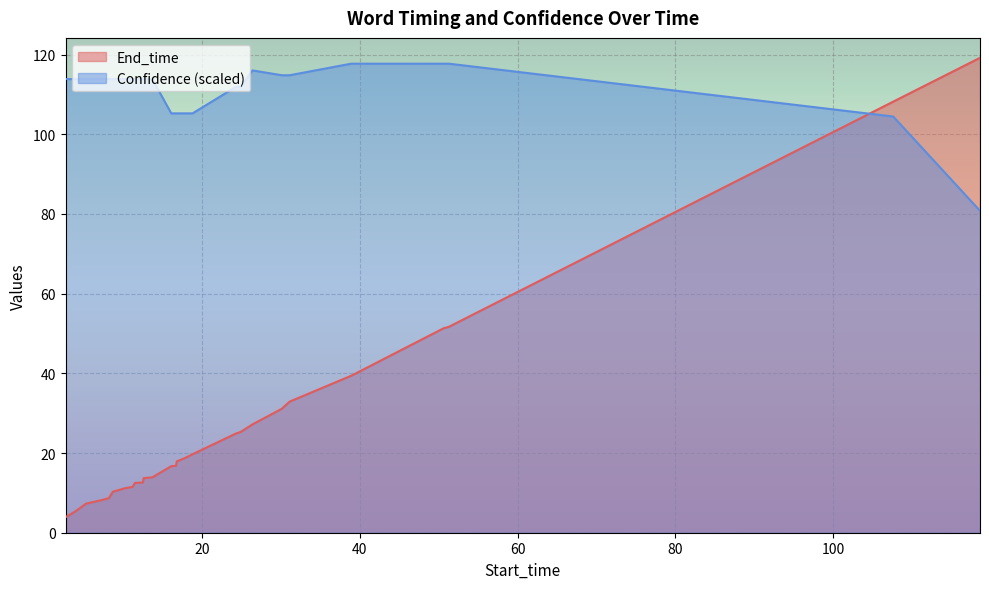

What is the label of the 4th point from the right?

50.6